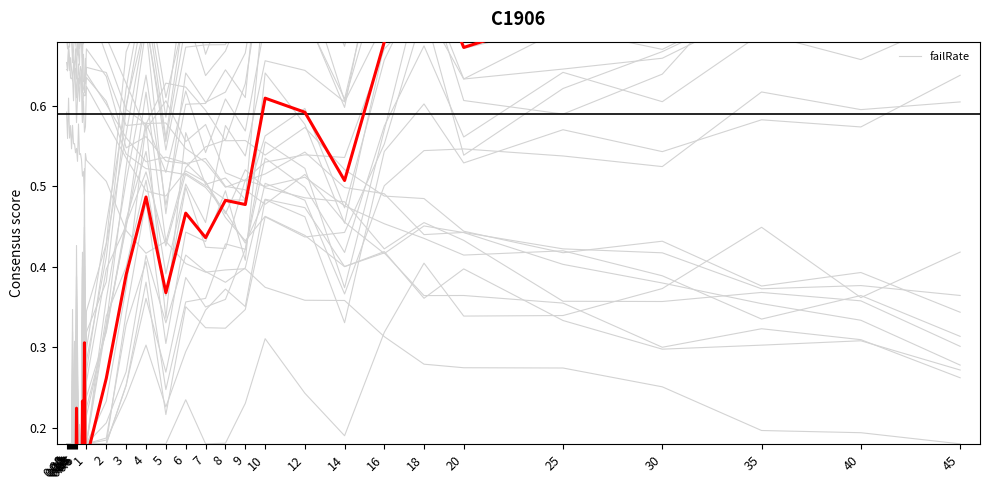

What is the sum of all values?

13.0